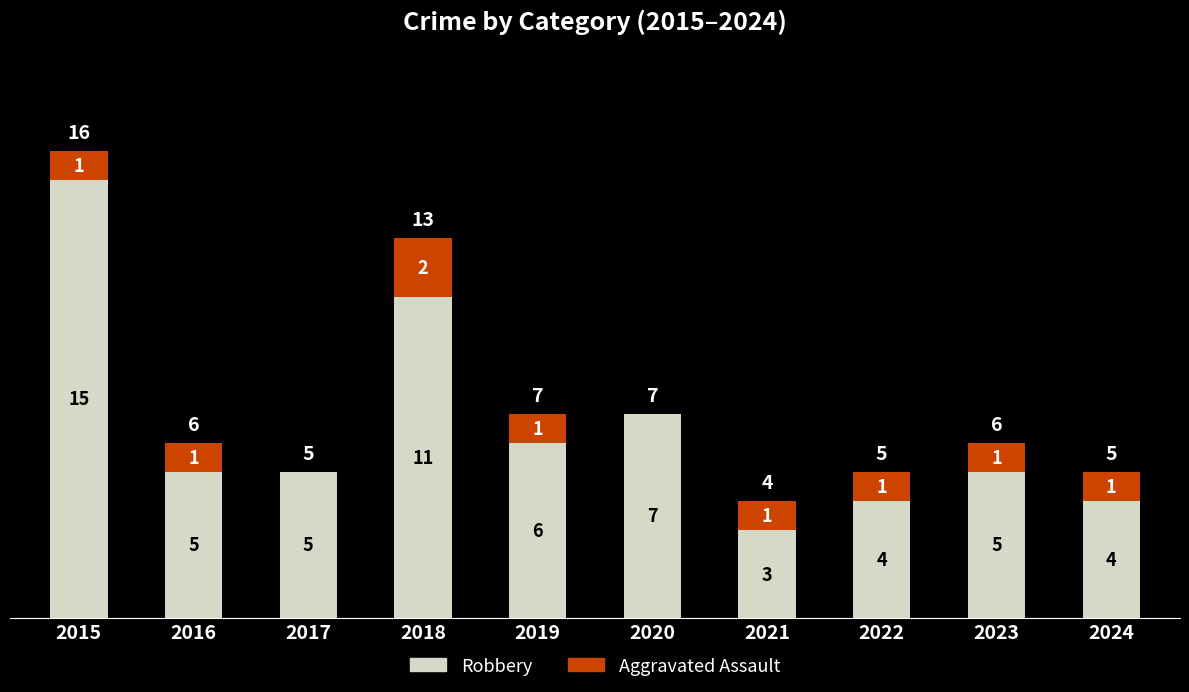

True or false: Robbery has a value of 7 at 2022.

False